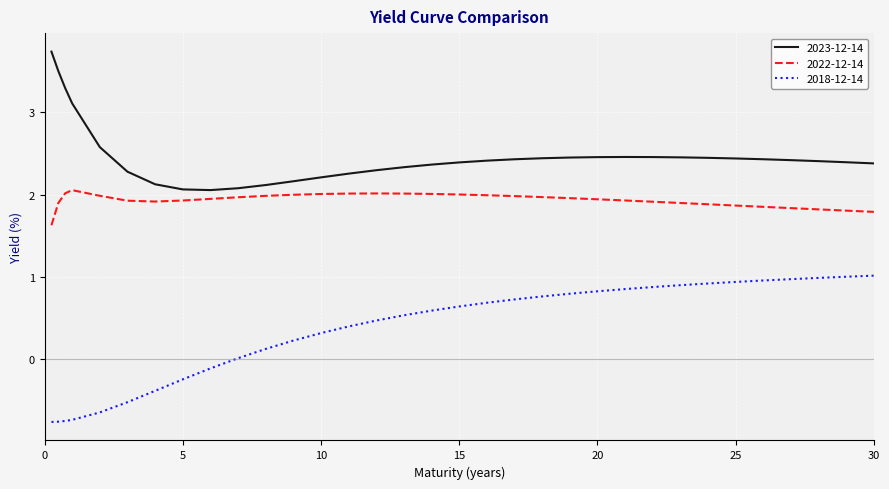

Is this an area chart (filled region under the line)?

No